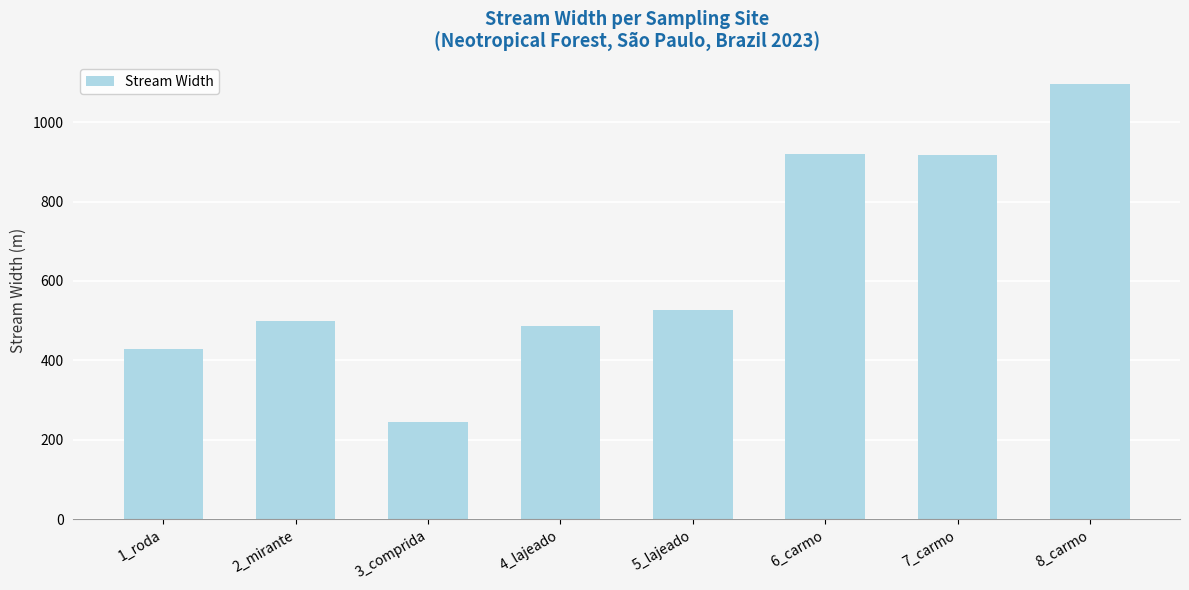

What is the ratio of the value at 3_comprida to the value at 5_lajeado?

0.5